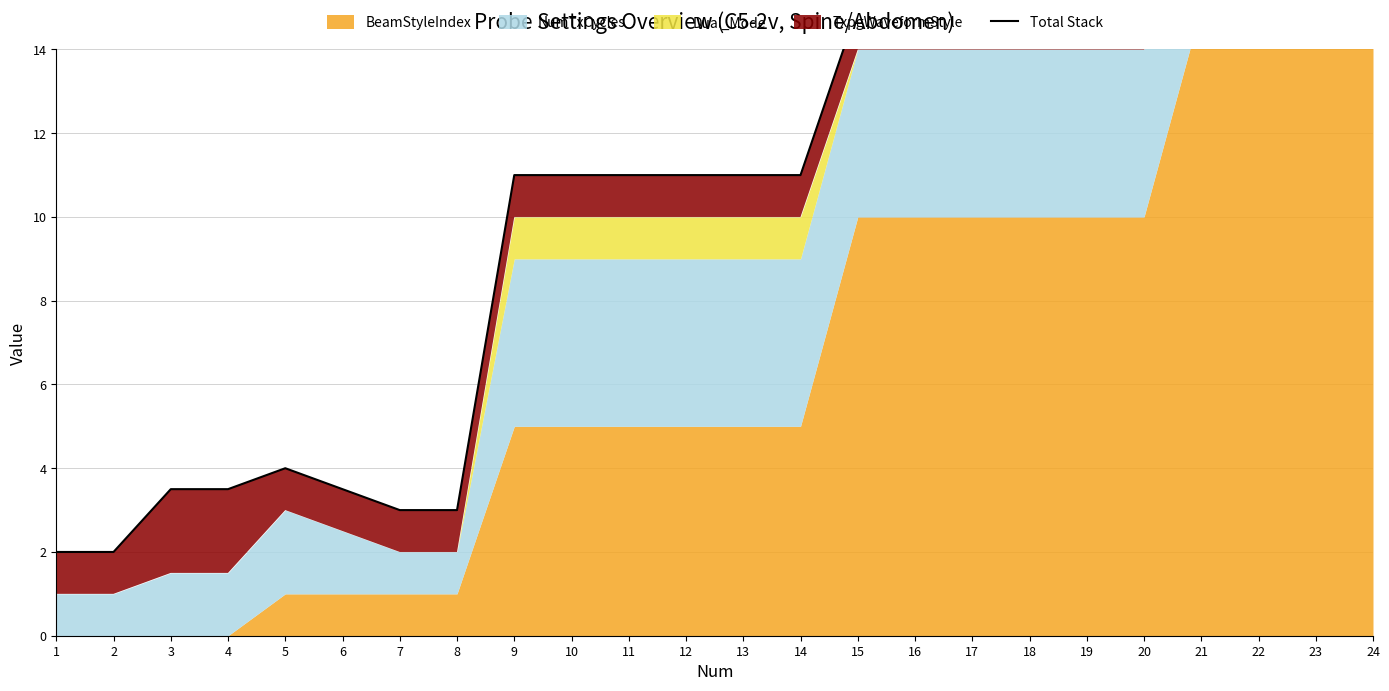

Which category has the highest value across all series?

23